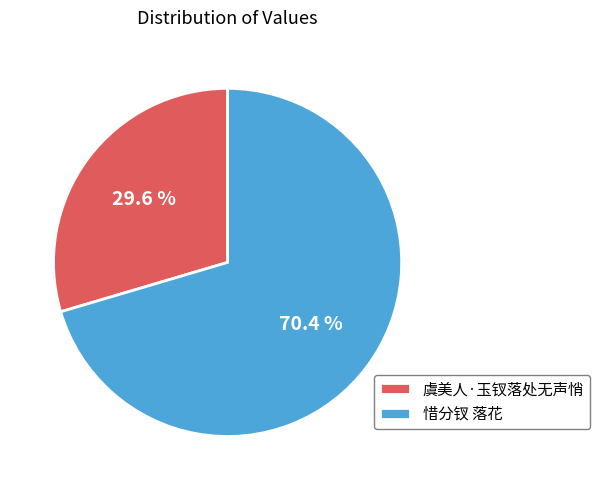

To the nearest percent, what percentage of the pie is 惜分钗 落花?

70%